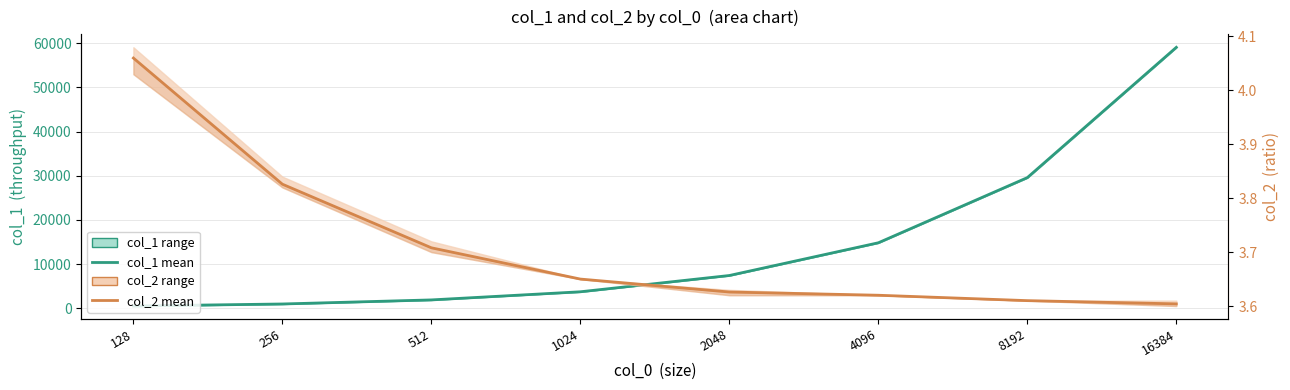

Count the number of categories in the chart.

8